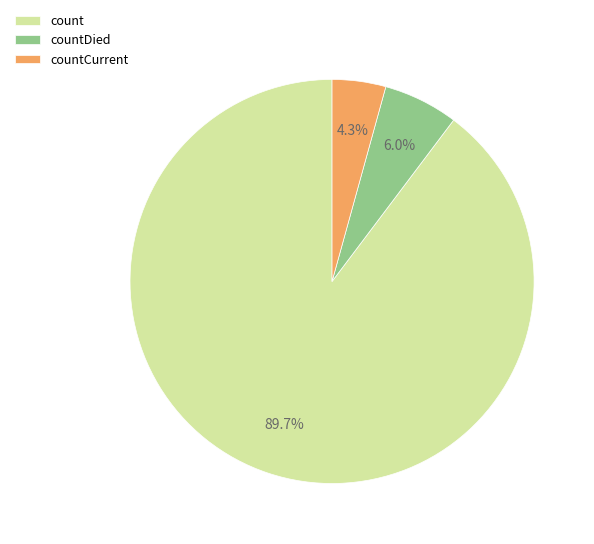

Rank the categories by value from lowest to highest.

countCurrent, countDied, count